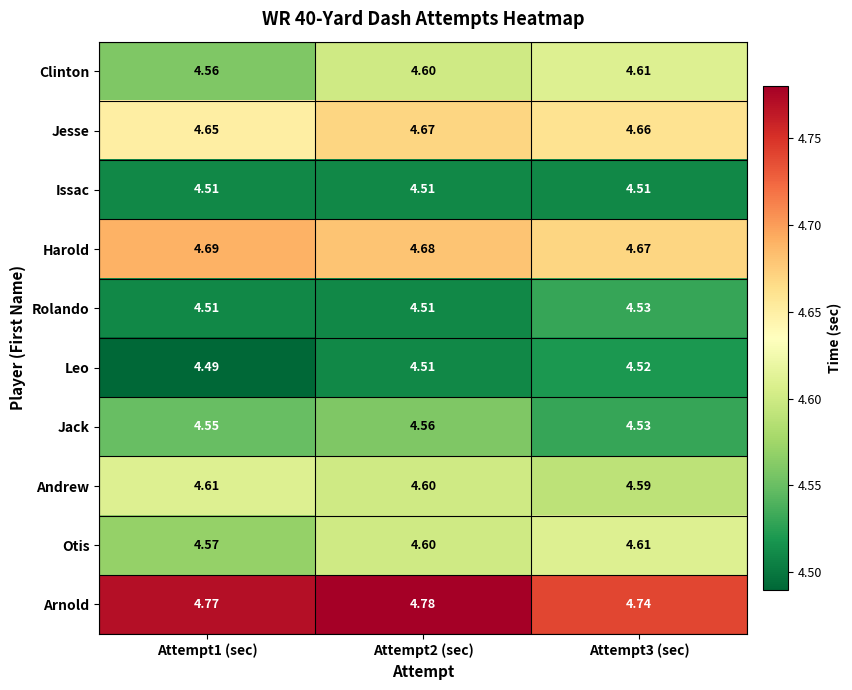

Which series has the largest total across all categories?

Arnold